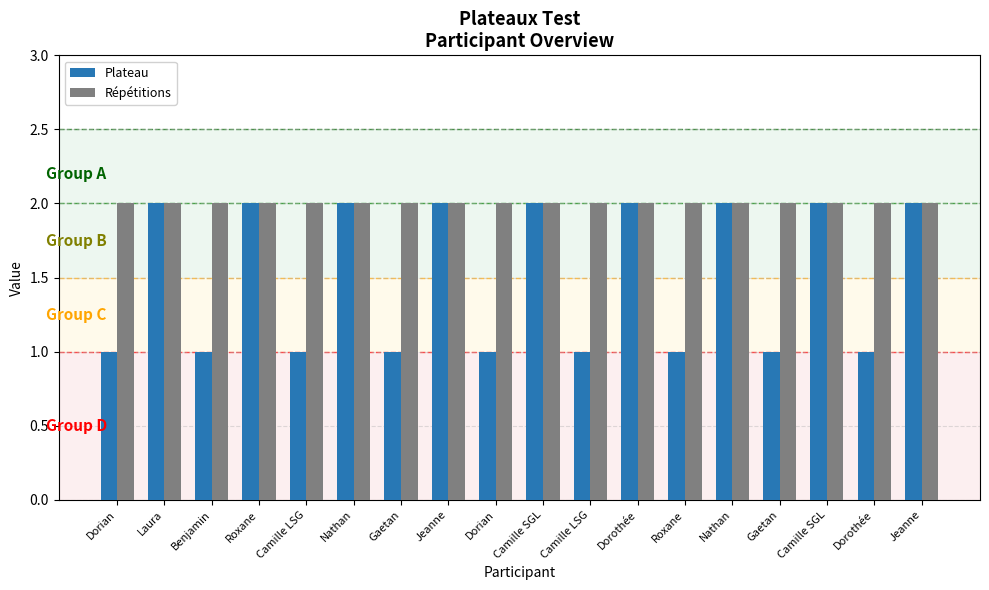

At which category is the sum across all series the highest?

Laura